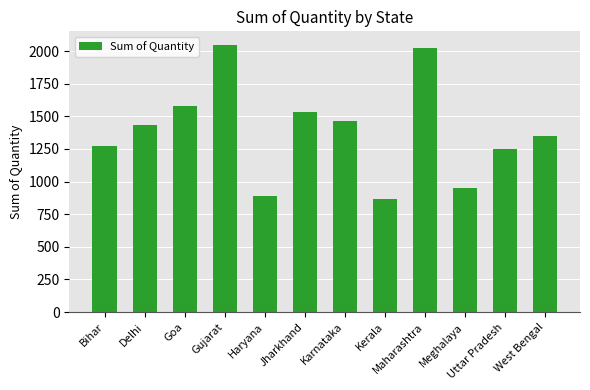

True or false: the data shows 1577 at Goa.

True